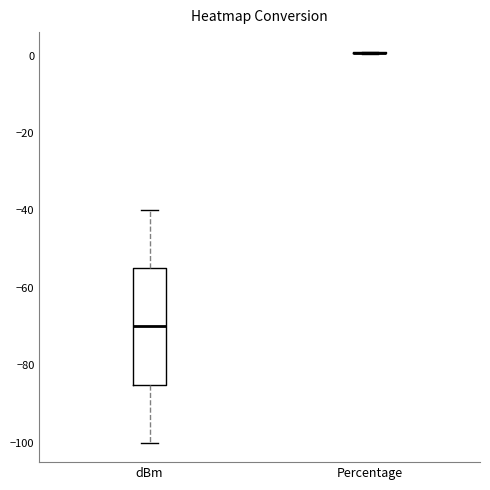

Reading left to right, transcribe this box plot: for each box, give where its median line is, the range the box spans, and where its two whiskers end, as read against the y-axis. The values are not printed on the chart, so give them approximately, as read against the axis.

dBm: median -70, box -84 to -54, whiskers -100 to -40
Percentage: box collapsed to a line at 0, whiskers 0 to 2